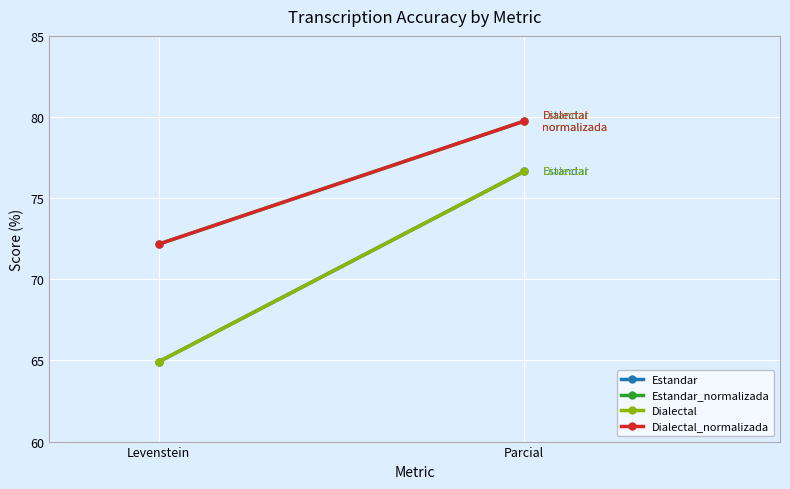

What is the difference between the highest and lowest values at Levenstein?

7.3